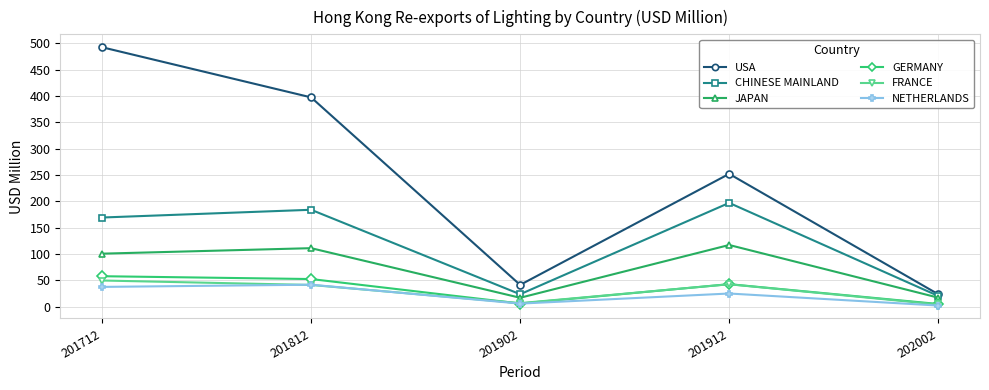

How many distinct data groups are displayed?

6